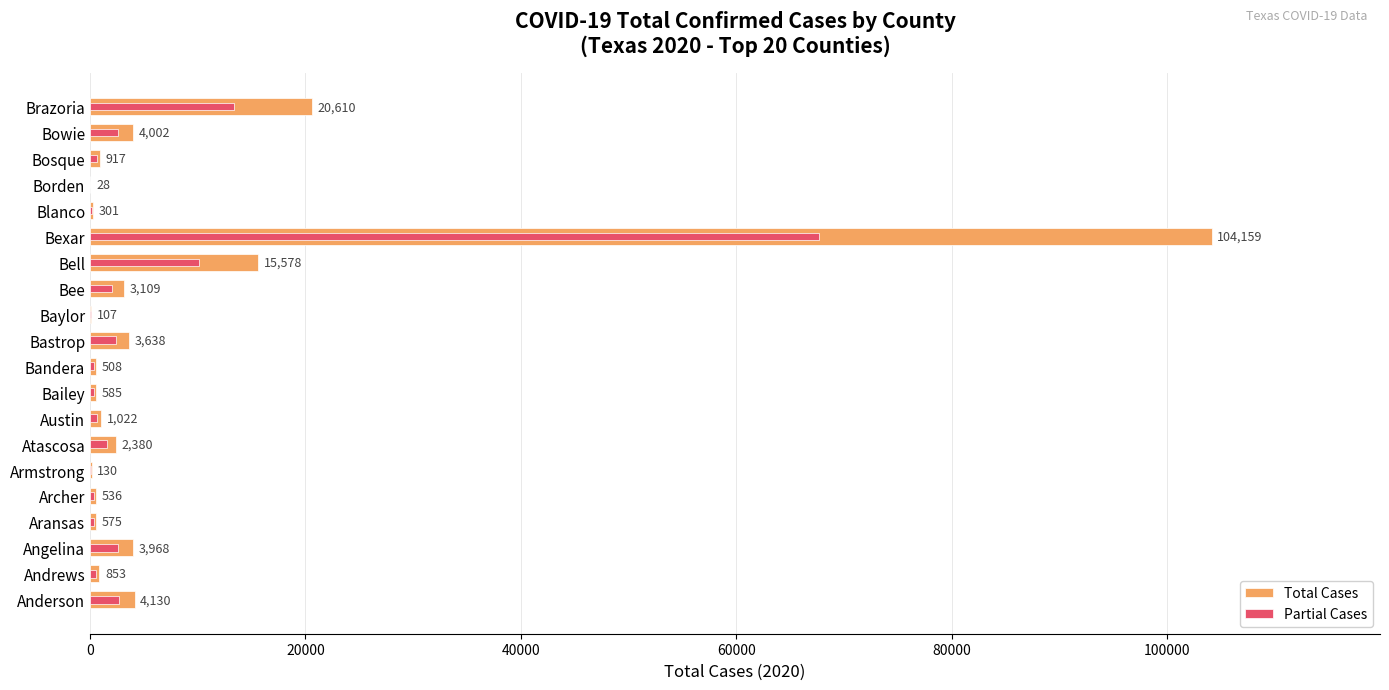

Is it true that Total Cases equals 43 at Baylor?

False